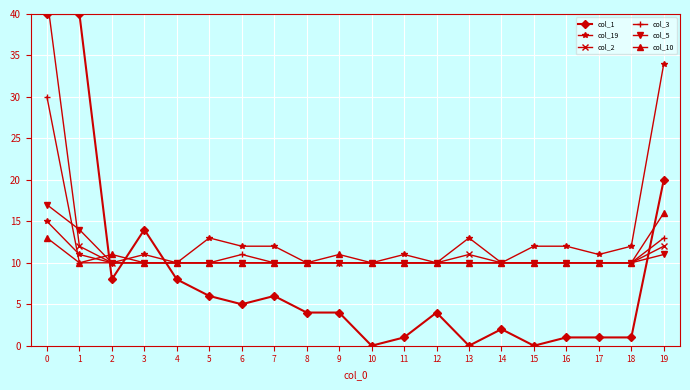

The col_5 series shows 10 at 17. True or false?

True